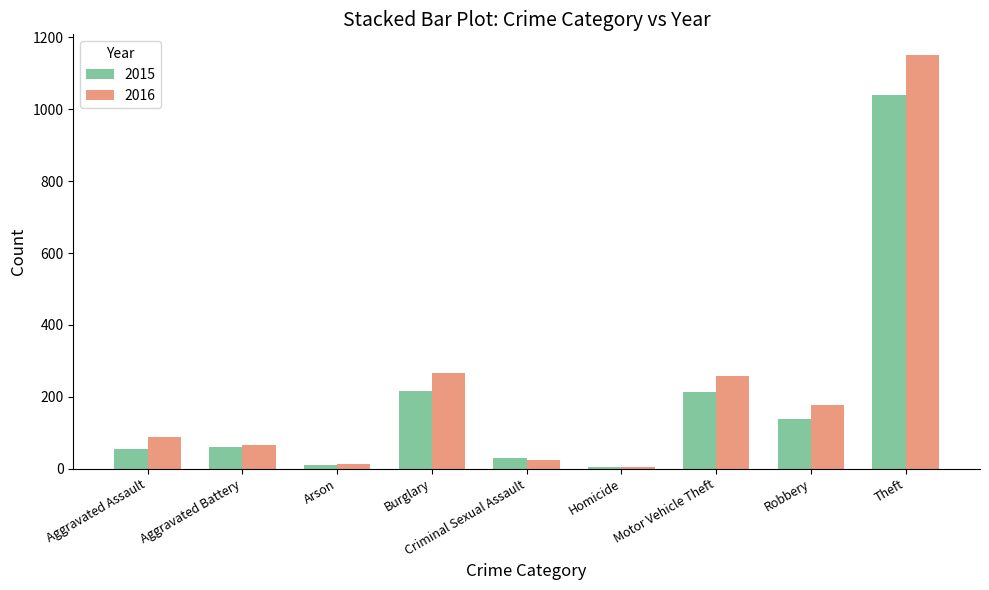

The value of 2016 at Motor Vehicle Theft is 259. True or false?

True